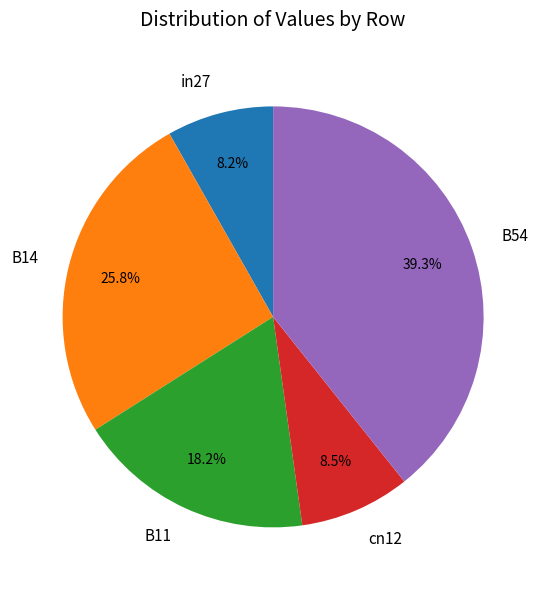

Count the number of slices in the pie.

5